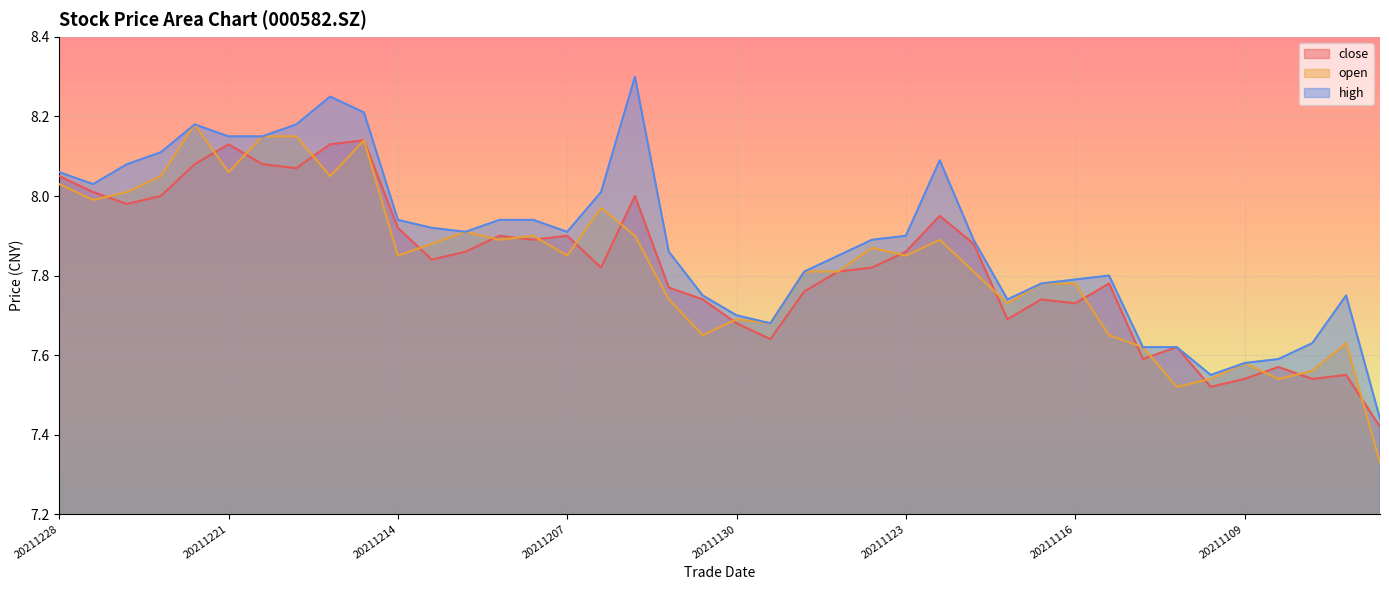

Rank the series at 20211112 from lowest to highest value.

close, open, high